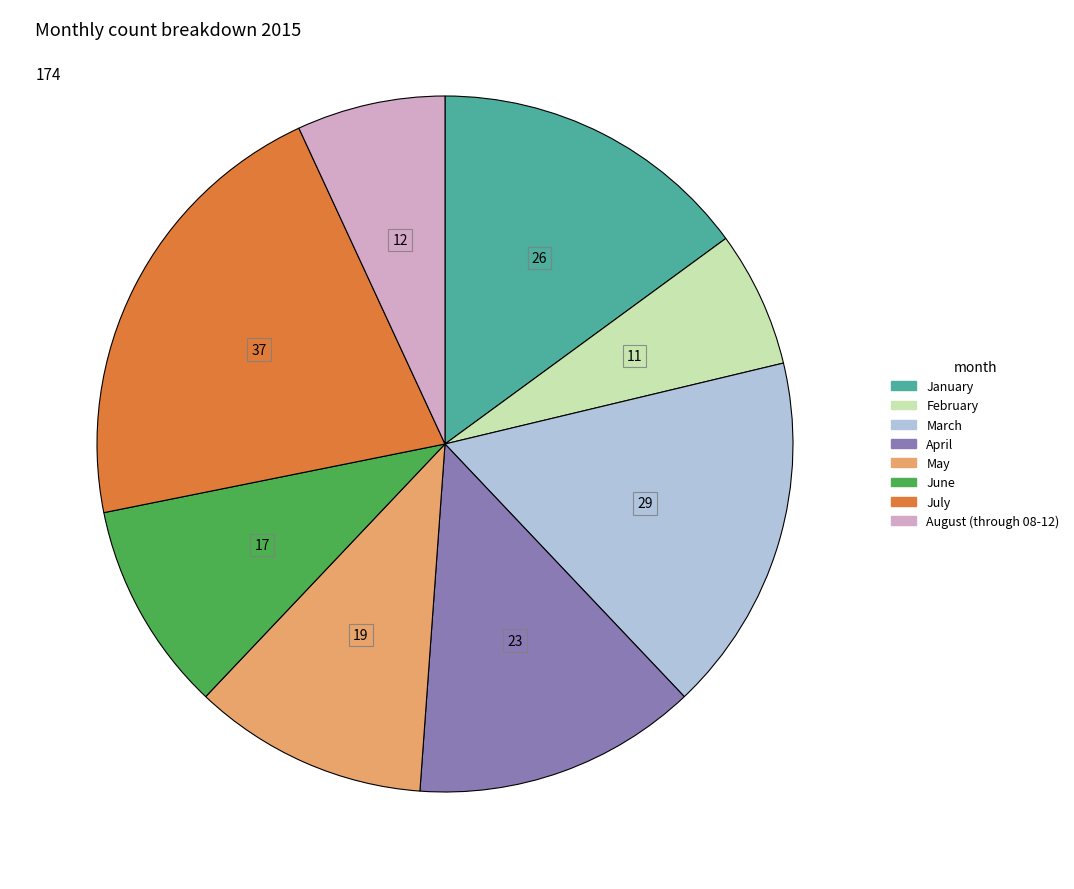

Do May and April together represent more than half of the pie?

No